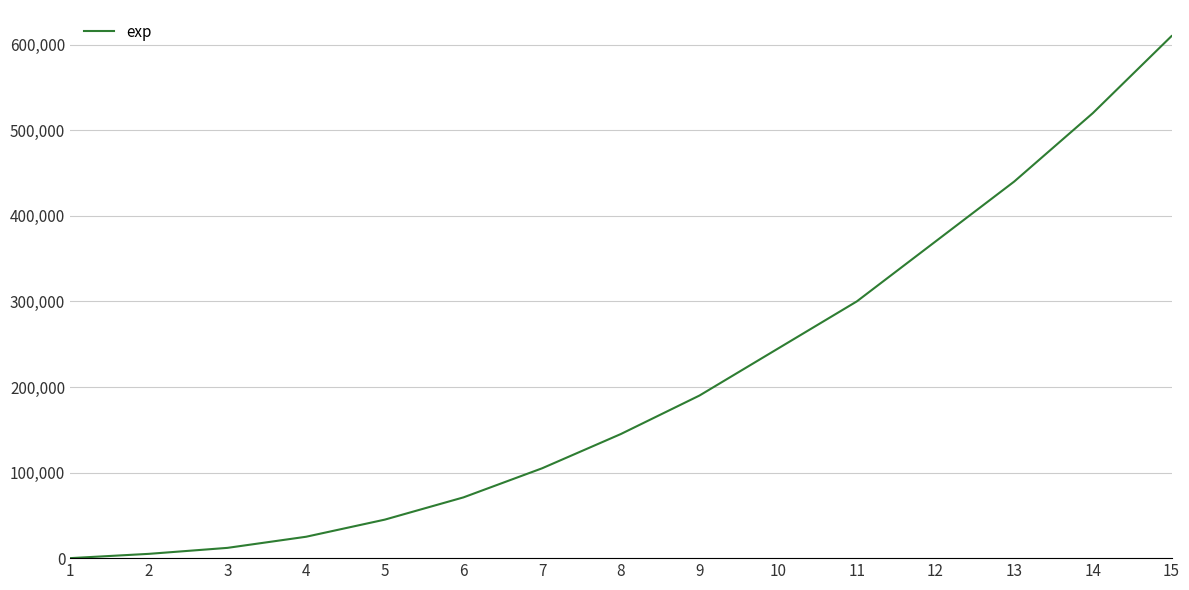

Does the chart display data point markers on the line(s)?

No